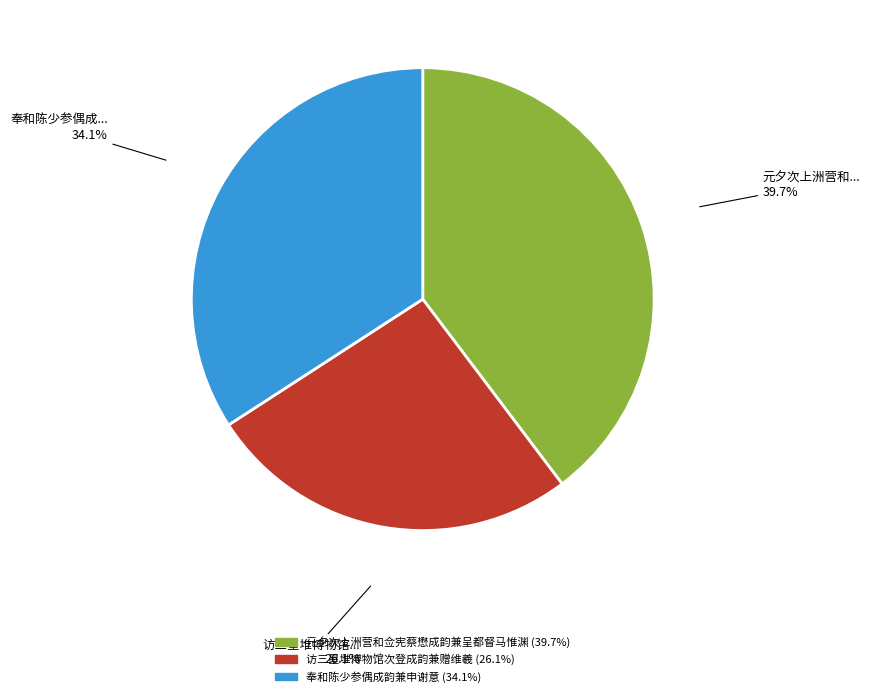

Is it true that 奉和陈少参偶成韵兼申谢意 is 34% of the pie?

True